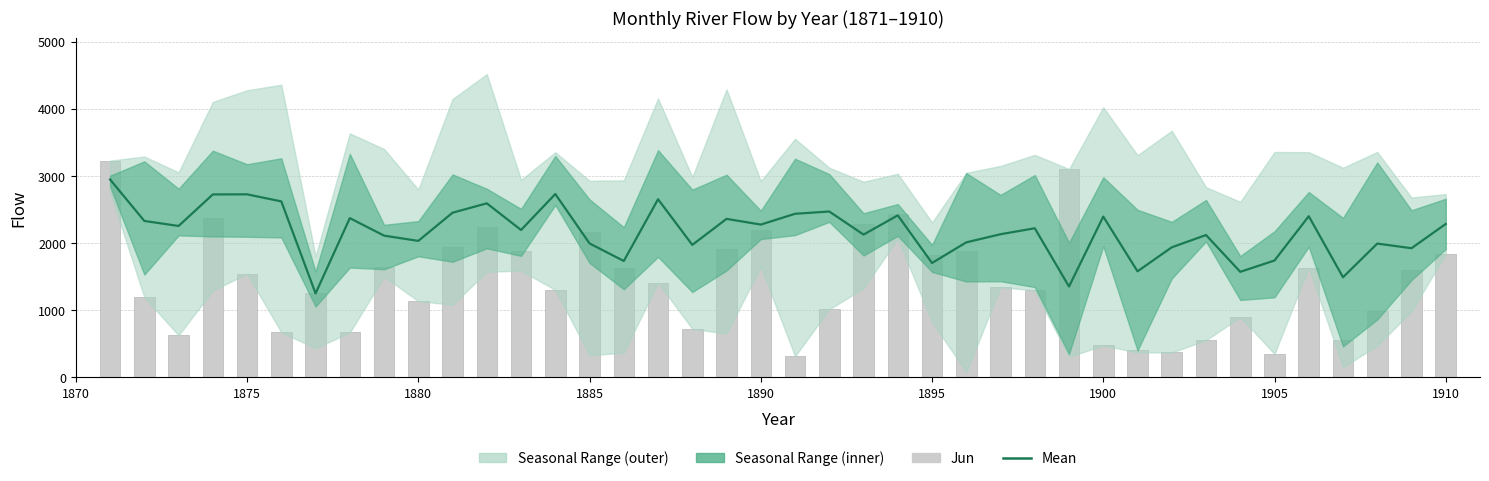

What is the difference between the second highest and second lowest values in the Mean series?

1378.5